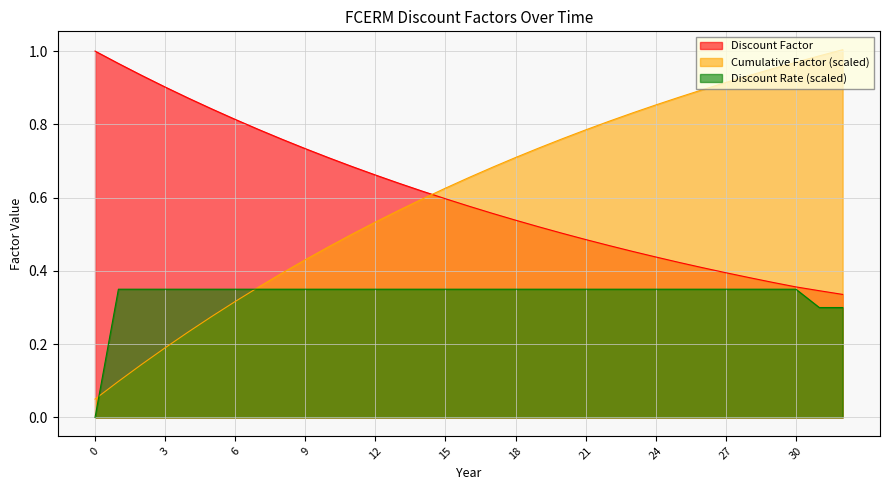

At which category is the sum across all series the highest?

30